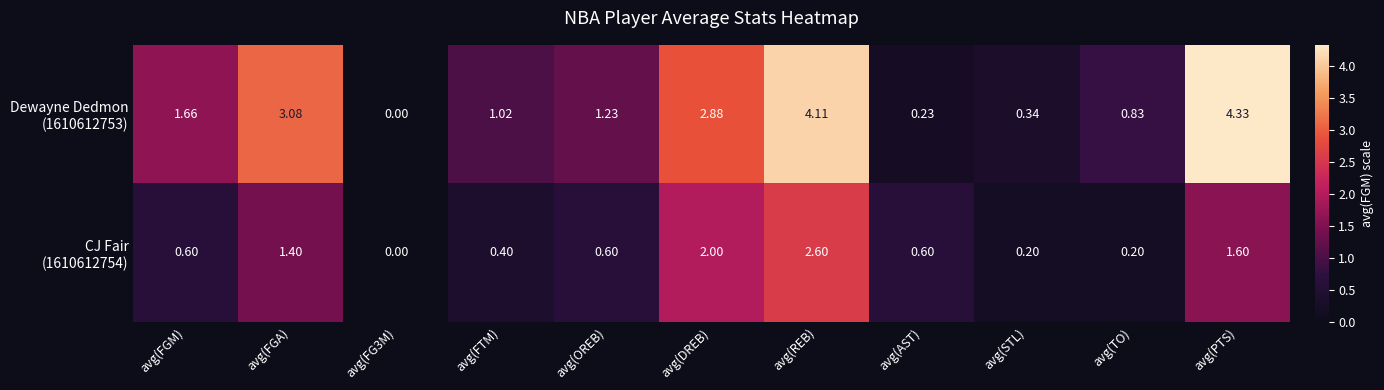

At which category is the sum across all series the highest?

avg(REB)